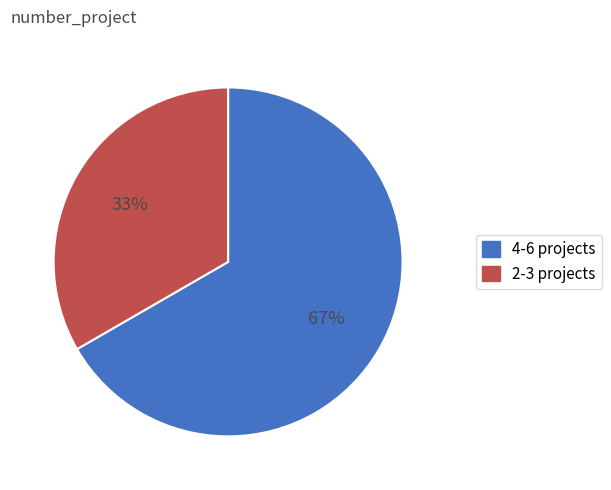

To the nearest percent, what is the average slice percentage?

50%